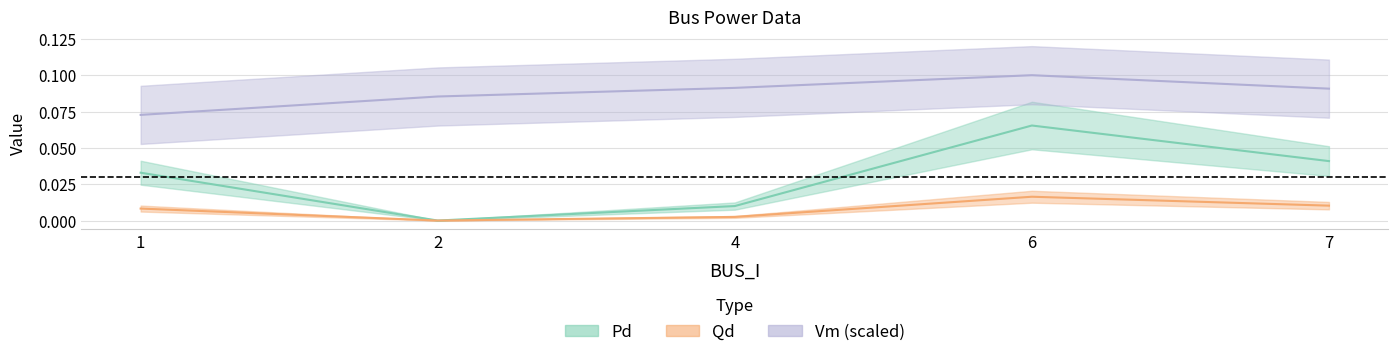

True or false: Vm and Qd cross at least once.

False